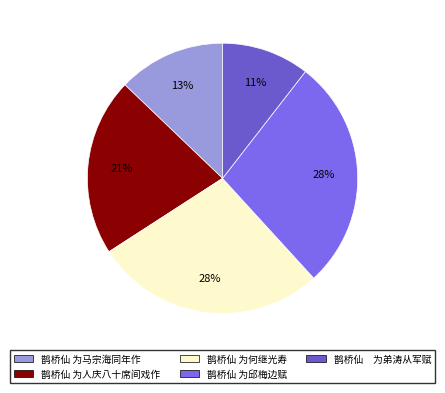

Is there any slice that represents more than half of the pie?

No